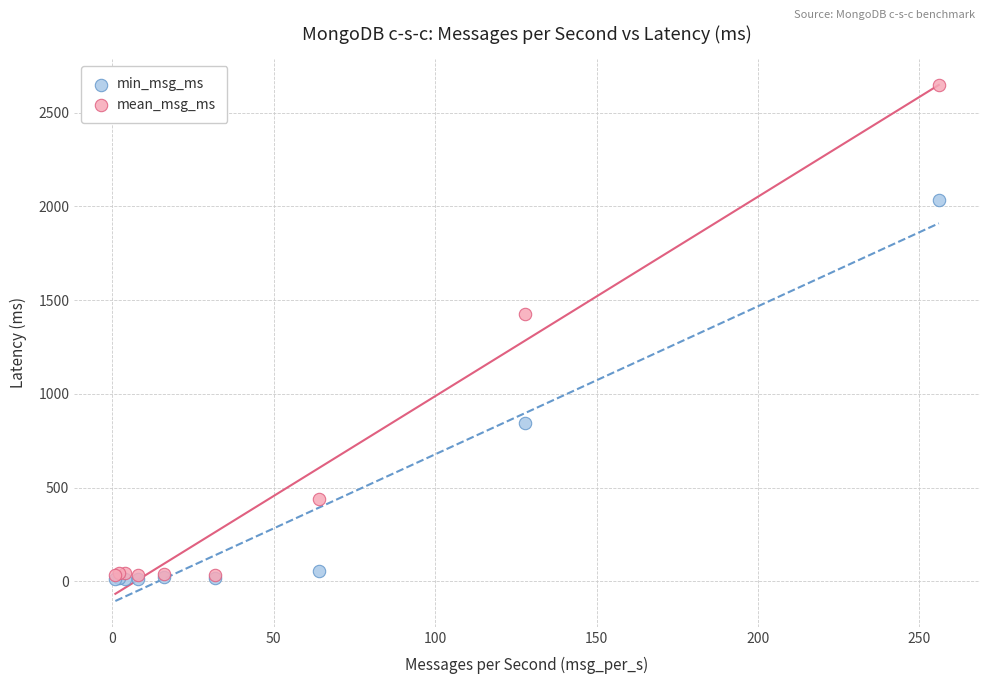

In the min_msg_ms series, what Y value is closest to 1020?

843.8